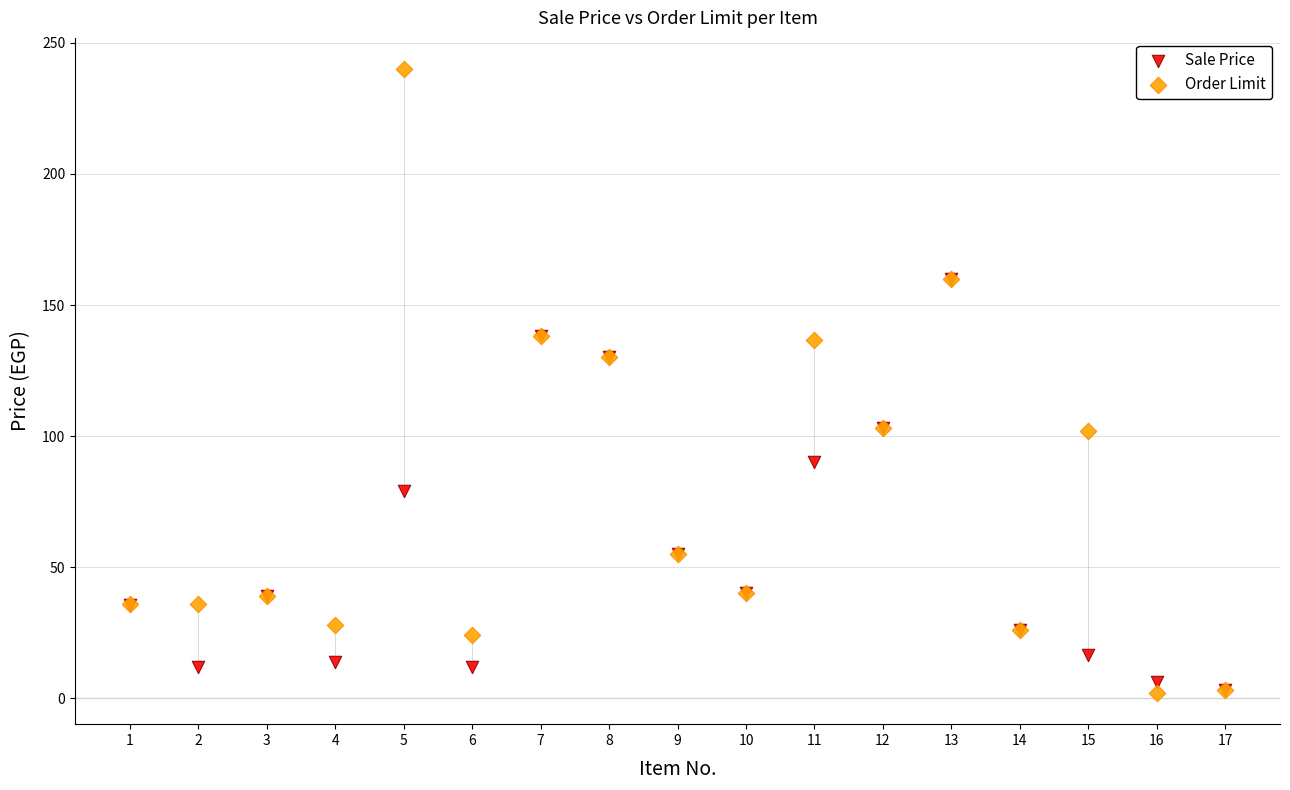

Which series has the largest Y range (max minus min)?

Order Limit